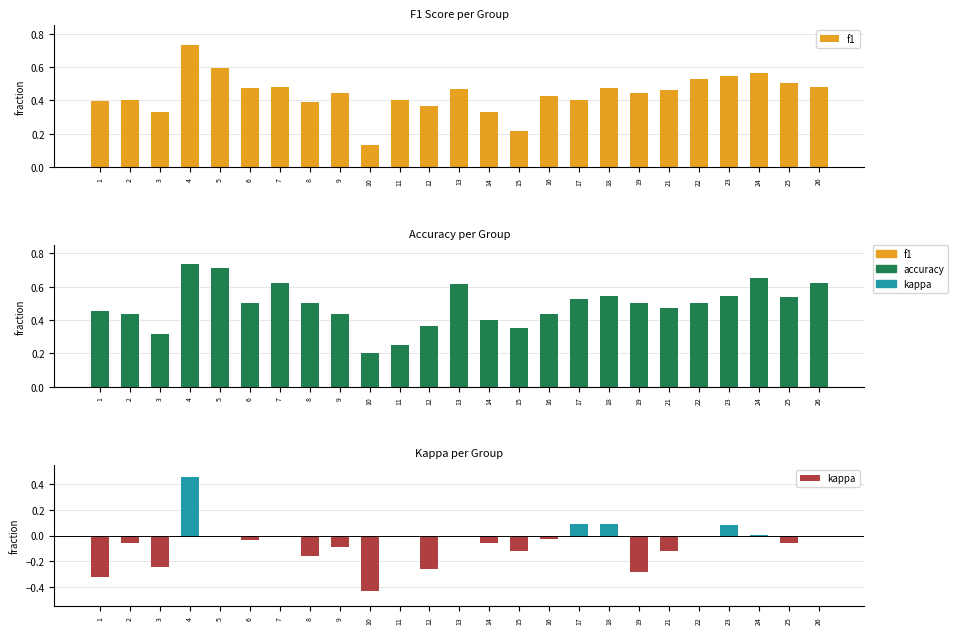

Reading left to right, transcribe all the data shown in this chart.

f1: 0.4	0.4	0.3	0.7	0.6	0.5	0.5	0.4	0.4	0.1	0.4	0.4	0.5	0.3	0.2	0.4	0.4	0.5	0.4	0.5	0.5	0.5	0.6	0.5	0.5
accuracy: 0.5	0.4	0.3	0.7	0.7	0.5	0.6	0.5	0.4	0.2	0.2	0.4	0.6	0.4	0.4	0.4	0.5	0.5	0.5	0.5	0.5	0.5	0.7	0.5	0.6
kappa: -0.3	-0.1	-0.2	0.5	0.0	-0.0	0.0	-0.2	-0.1	-0.4	0.0	-0.3	0.0	-0.1	-0.1	-0.0	0.1	0.1	-0.3	-0.1	0.0	0.1	0.0	-0.1	0.0